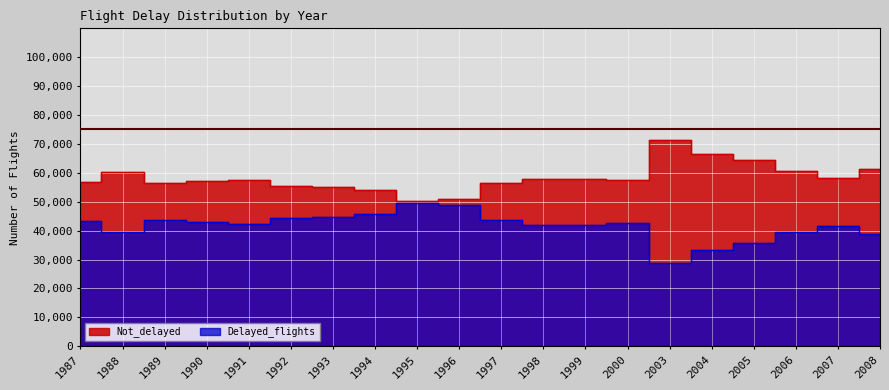

What is the highest value of the Not_delayed series?

71314